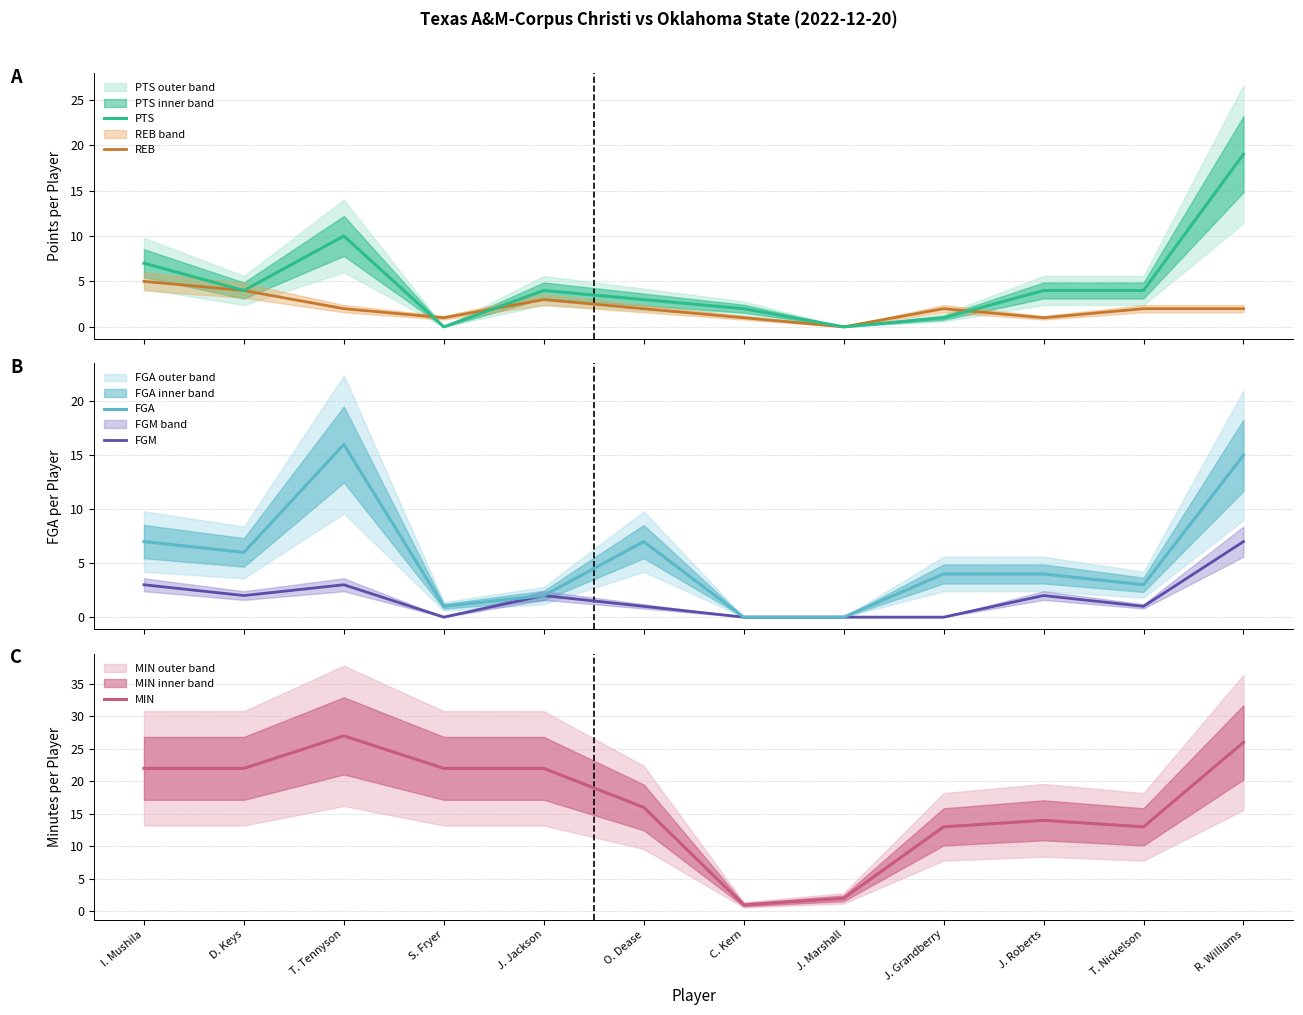

How many interior local valleys does the FGM series have?

3